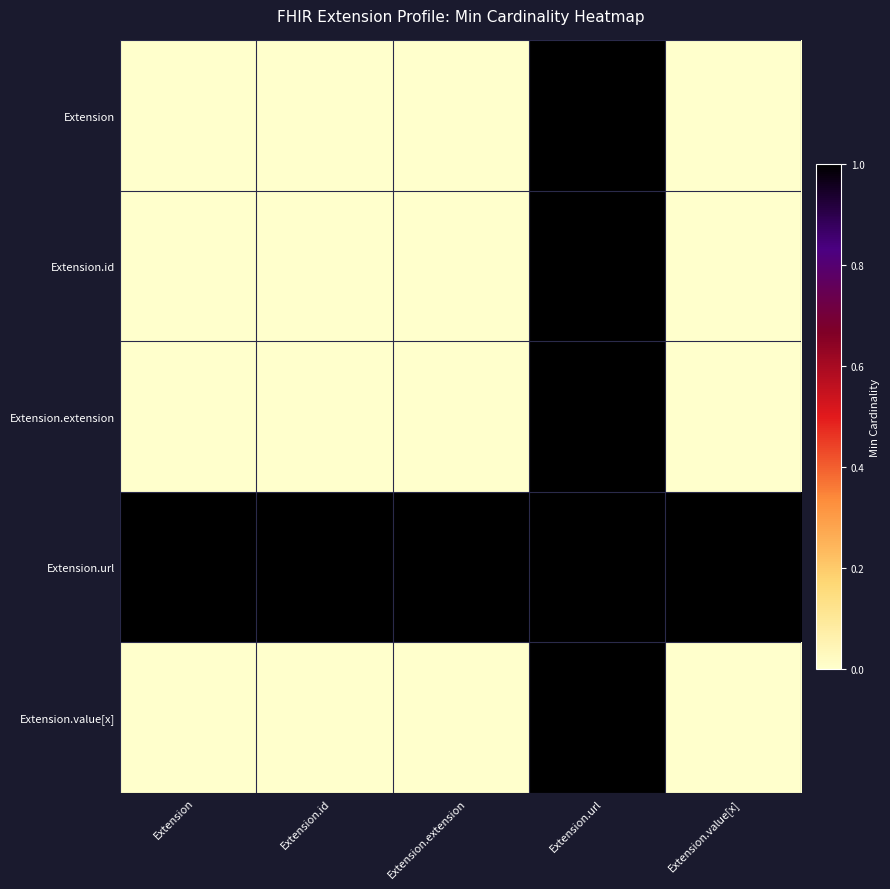

Reading left to right, list all the values displayed in this chart.

Extension: Extension=0	Extension.id=0	Extension.extension=0	Extension.url=1	Extension.value[x]=0
Extension.id: Extension=0	Extension.id=0	Extension.extension=0	Extension.url=1	Extension.value[x]=0
Extension.extension: Extension=0	Extension.id=0	Extension.extension=0	Extension.url=1	Extension.value[x]=0
Extension.url: Extension=1	Extension.id=1	Extension.extension=1	Extension.url=1	Extension.value[x]=1
Extension.value[x]: Extension=0	Extension.id=0	Extension.extension=0	Extension.url=1	Extension.value[x]=0